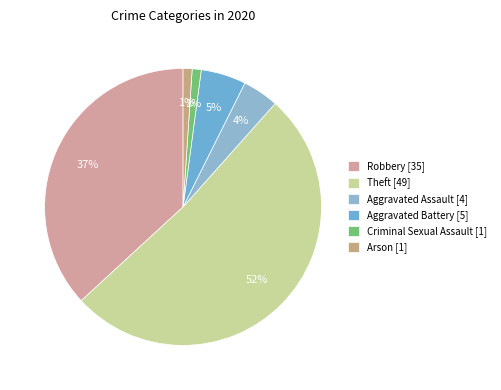

Which slice represents more than half of the pie?

Theft